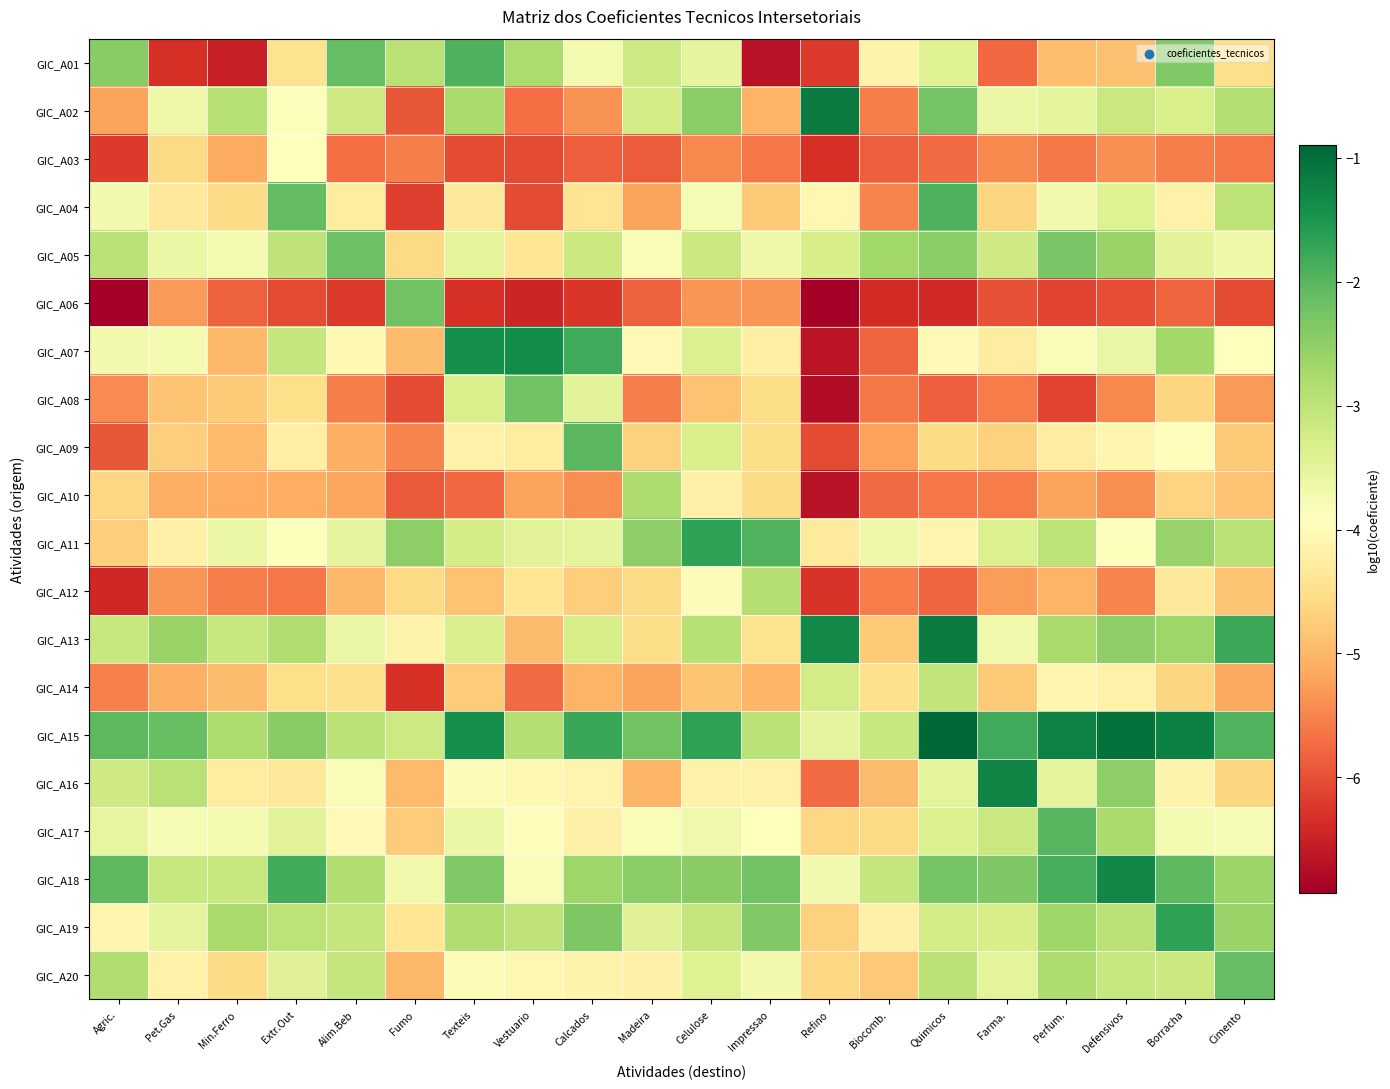

Which label corresponds to the largest value in the chart?

Quimicos